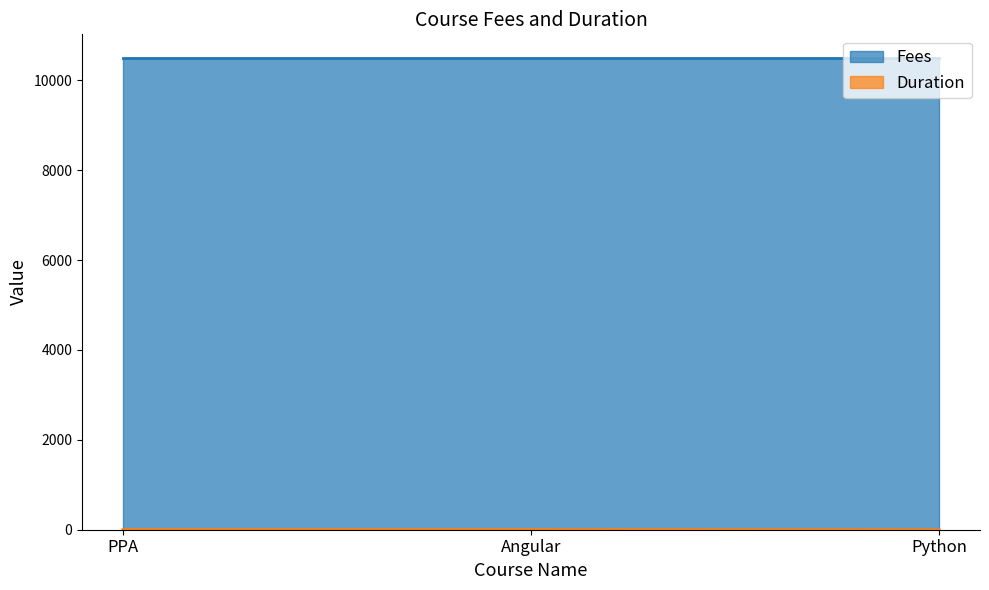

Rank the categories by value from lowest to highest.

Python, PPA, Angular